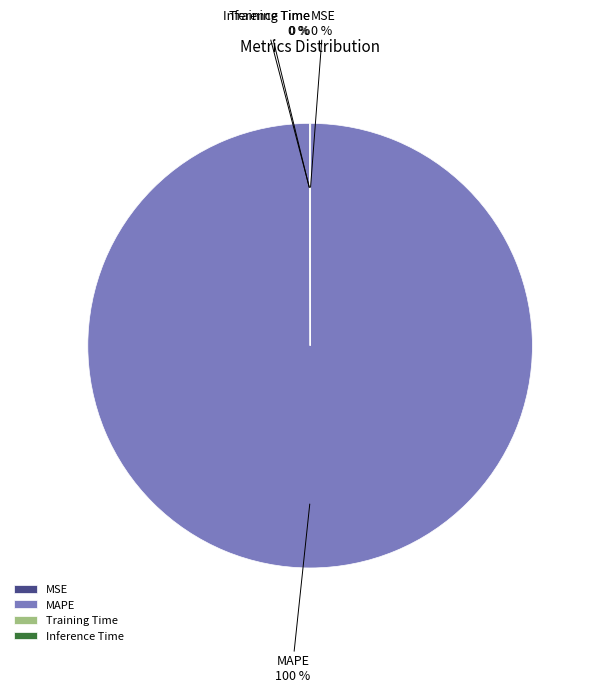

Which category has the biggest portion of the pie?

MAPE